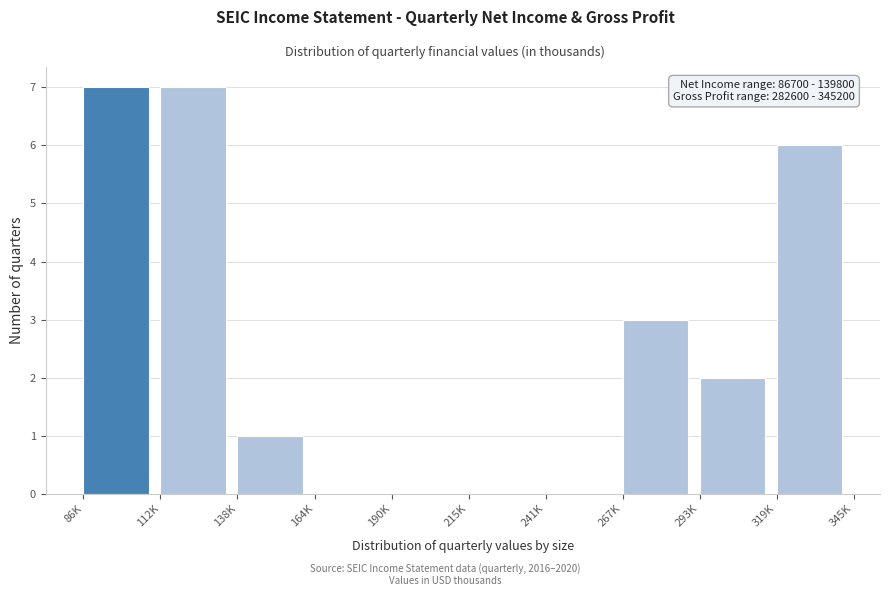

Reading left to right, what are all the values shown in this chart?

86K=7	112K=7	138K=1	164K=0	190K=0	215K=0	241K=0	267K=3	293K=2	319K=6